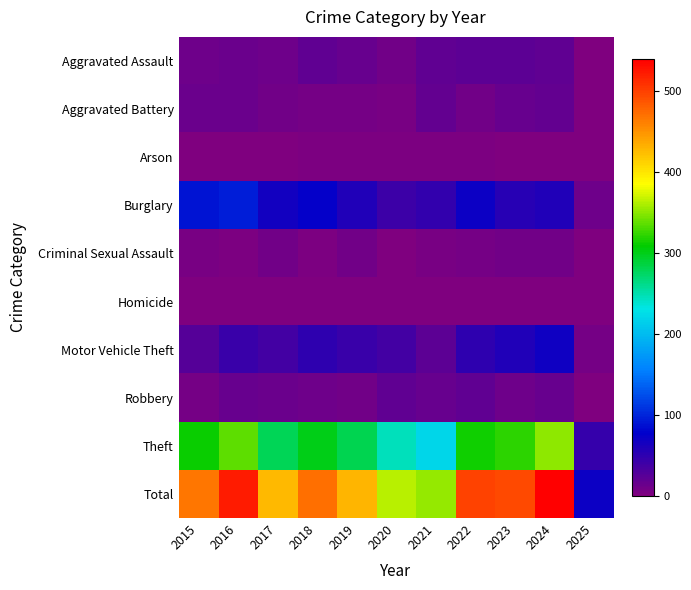

At how many categories does at least one series exceed 198?

10